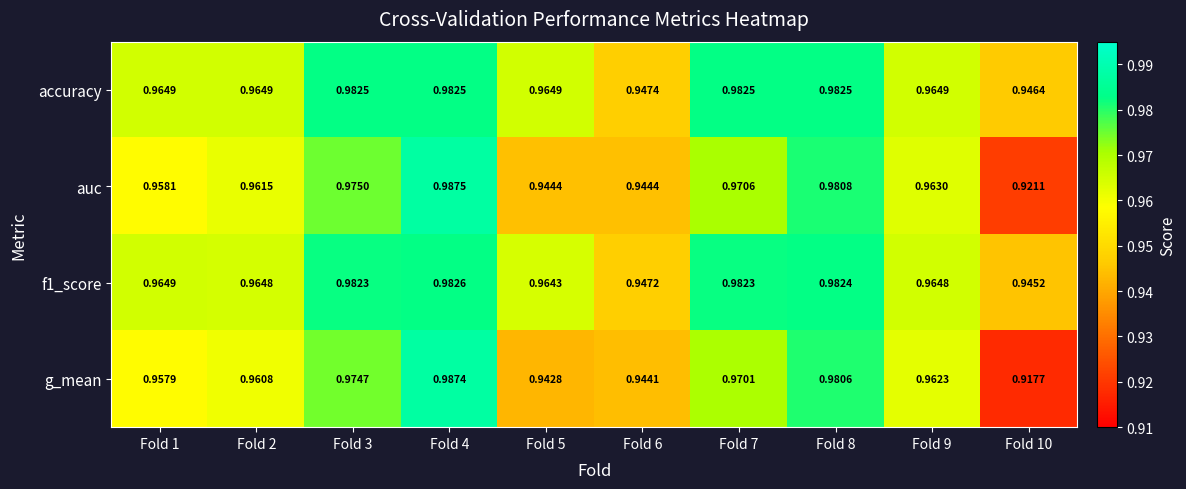

Between Fold 5 and Fold 9, which series saw the biggest shift?

g_mean